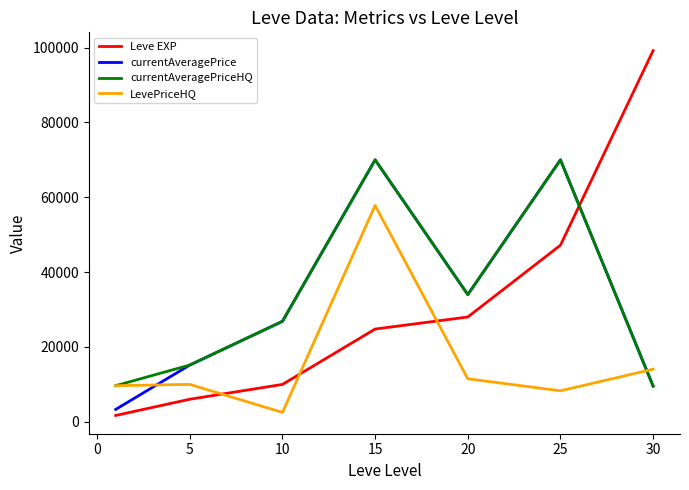

What is the lowest value of the currentAveragePrice series?

3307